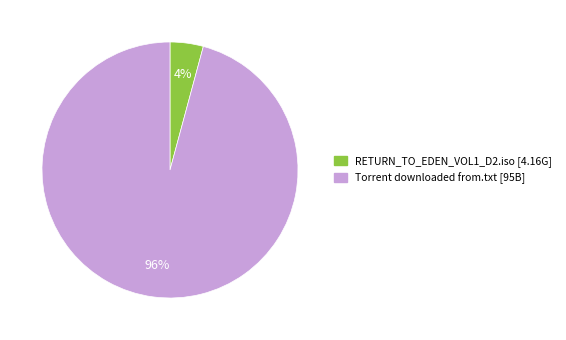

To the nearest percent, what is the combined percentage of Torrent downloaded from.txt and RETURN_TO_EDEN_VOL1_D2.iso?

100%